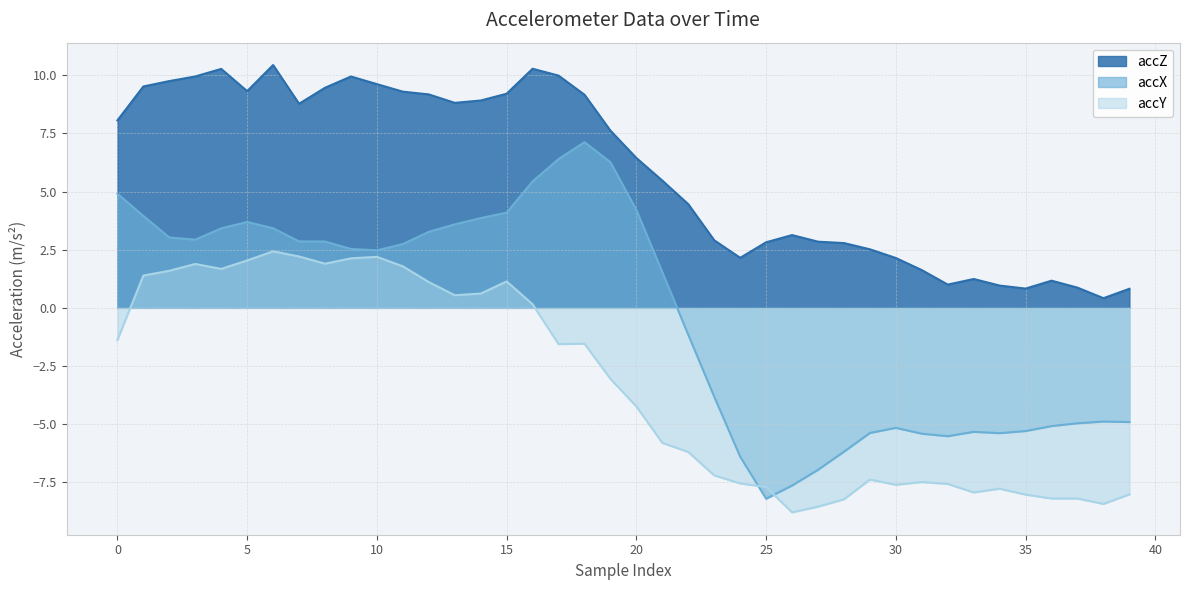

True or false: accX has more than 0 points higher than both neighbors.

True